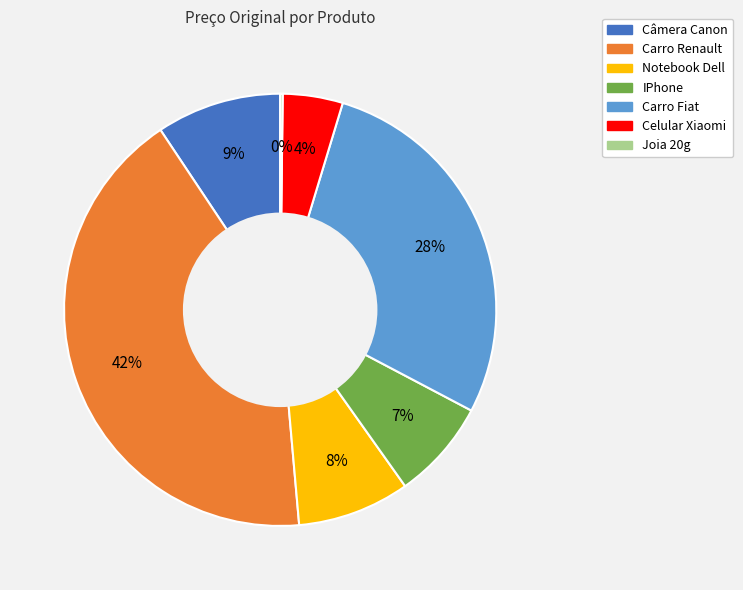

True or false: Notebook Dell accounts for 8% of the total.

True